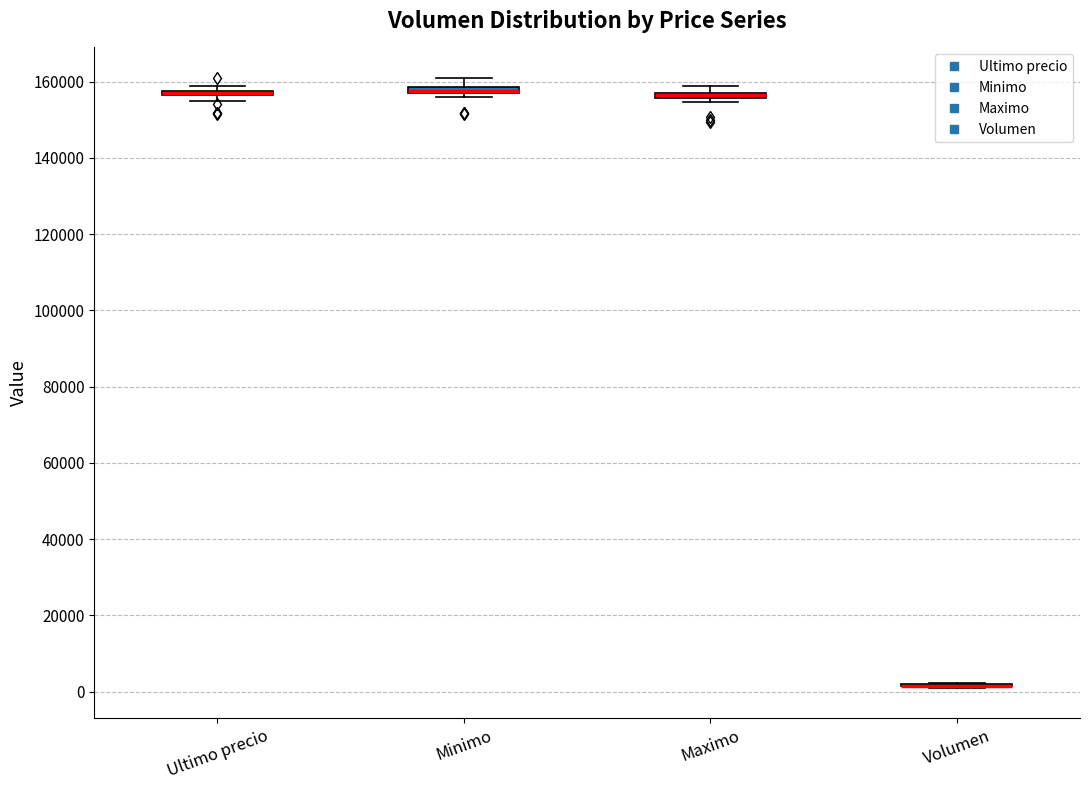

Where is the upper edge of the box for Maximo on the y-axis? The values are not printed on the chart, so give them approximately, as read against the axis.

158000